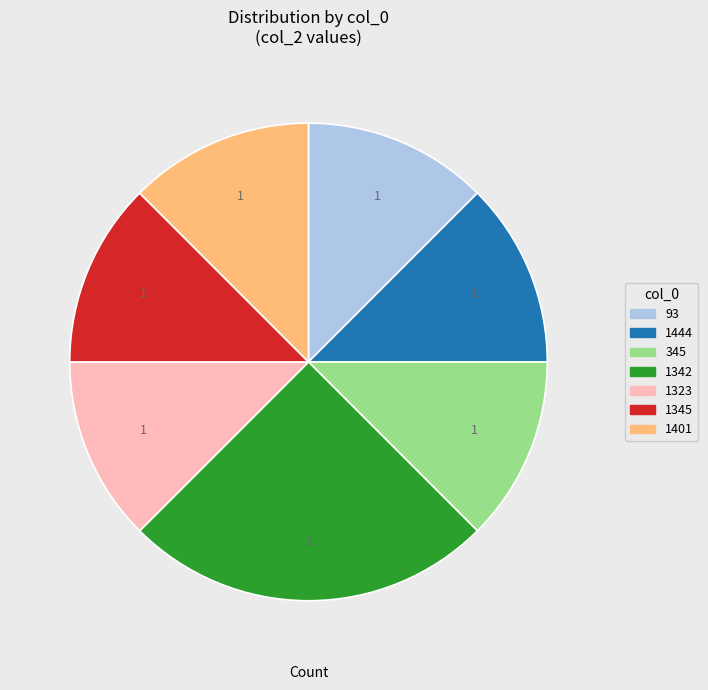

How many segments does this pie chart have?

7